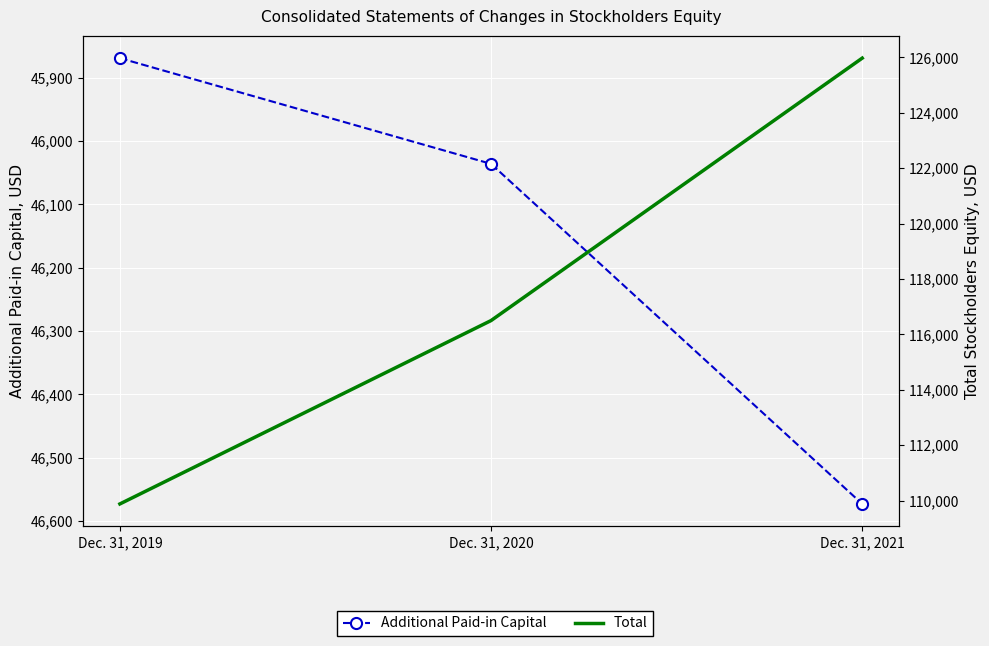

Which series has the widest spread of values?

Total